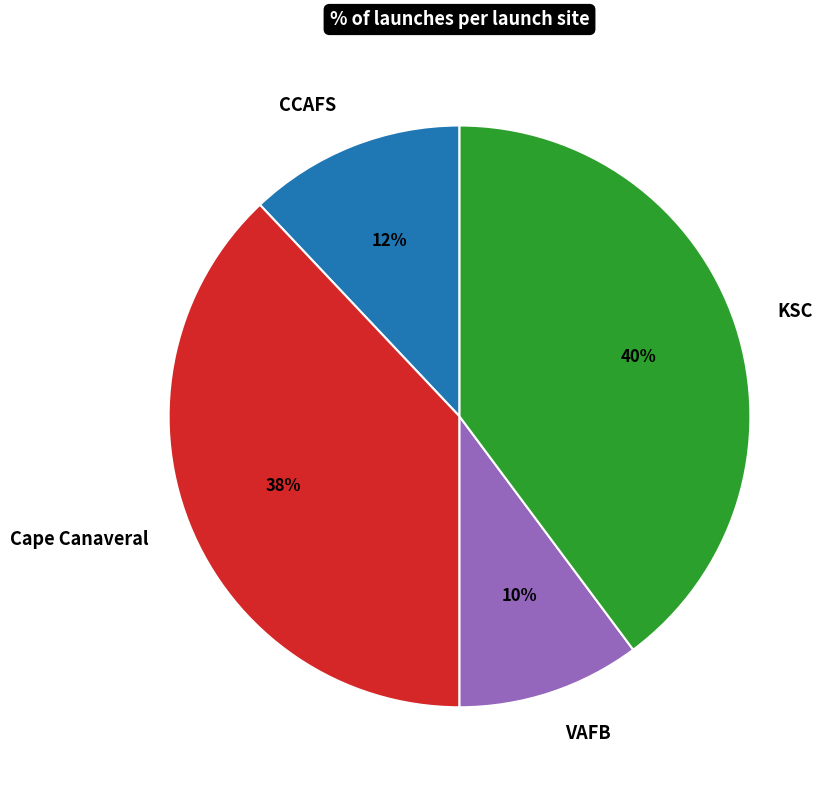

Is KSC the majority of the pie?

No